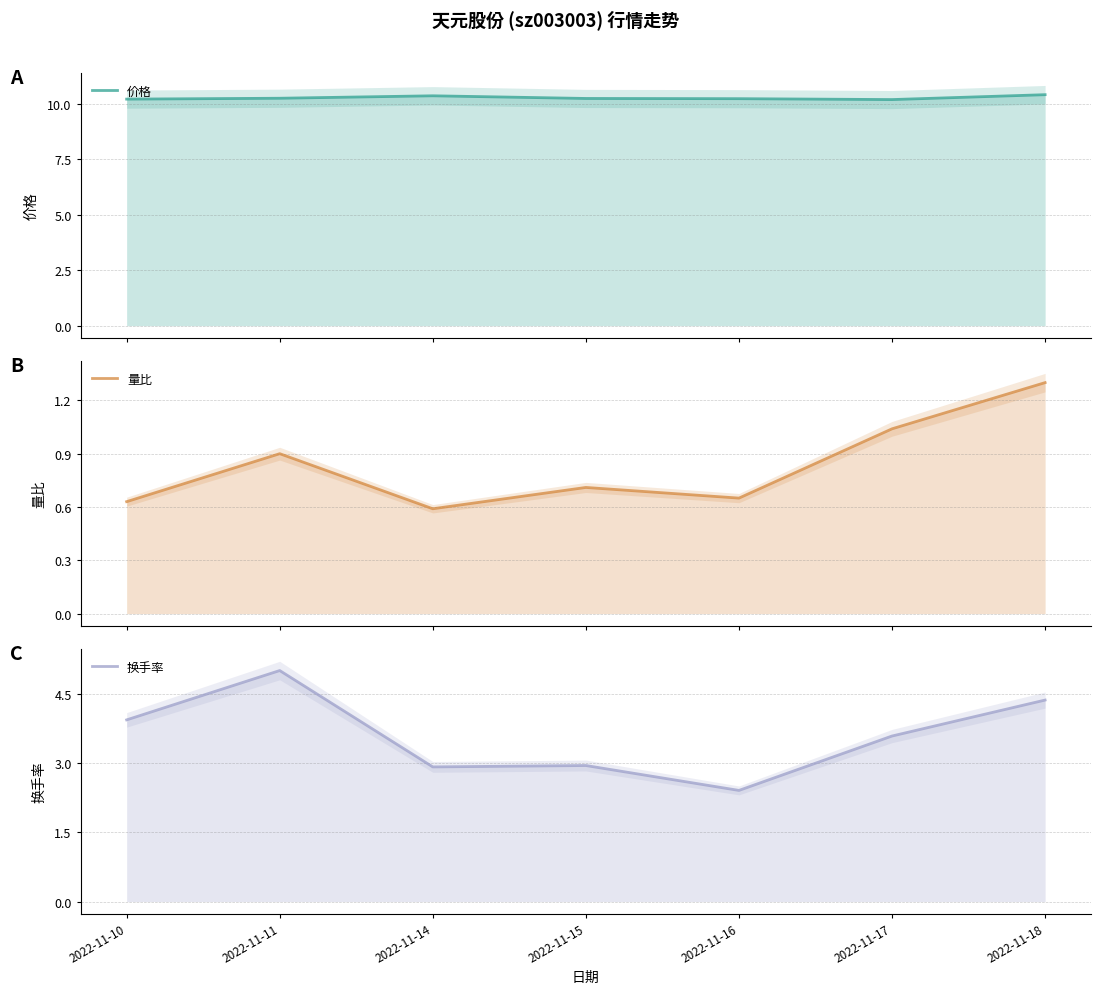

Does the chart display data point markers on the line(s)?

No